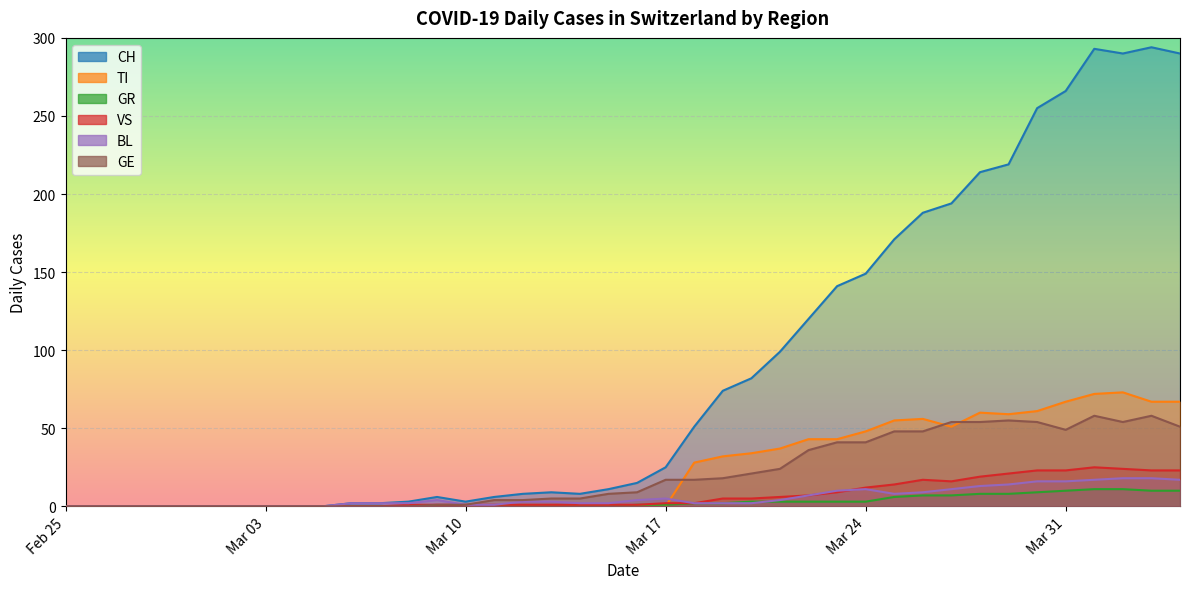

At which category is the sum across all series the highest?

2020-04-01